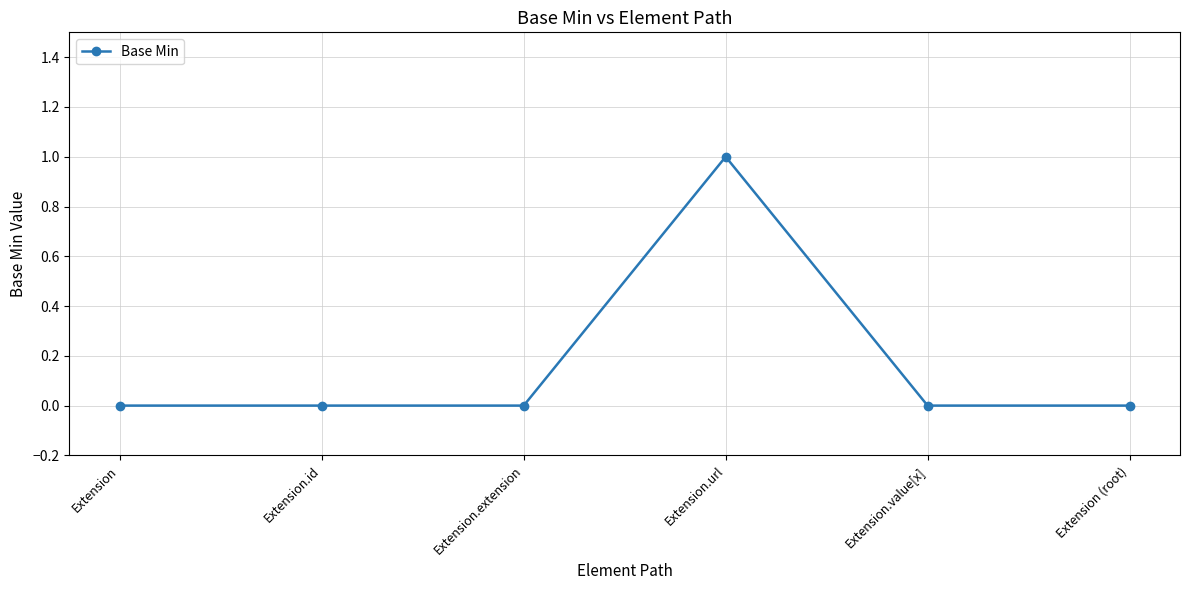

The chart shows a value of 0 at Extension.id. True or false?

True